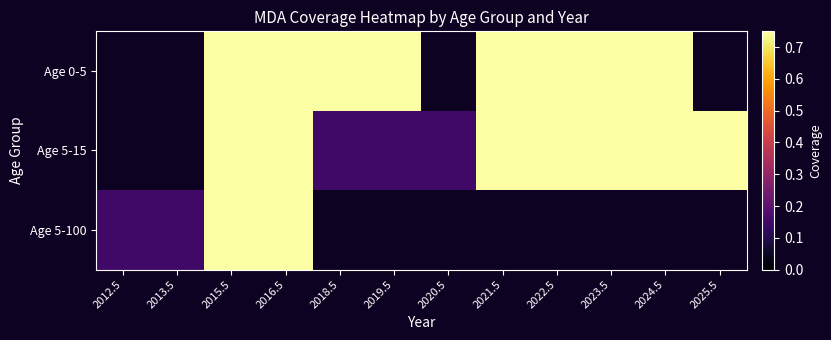

Between 2018.5 and 2023.5, which is larger?

2018.5